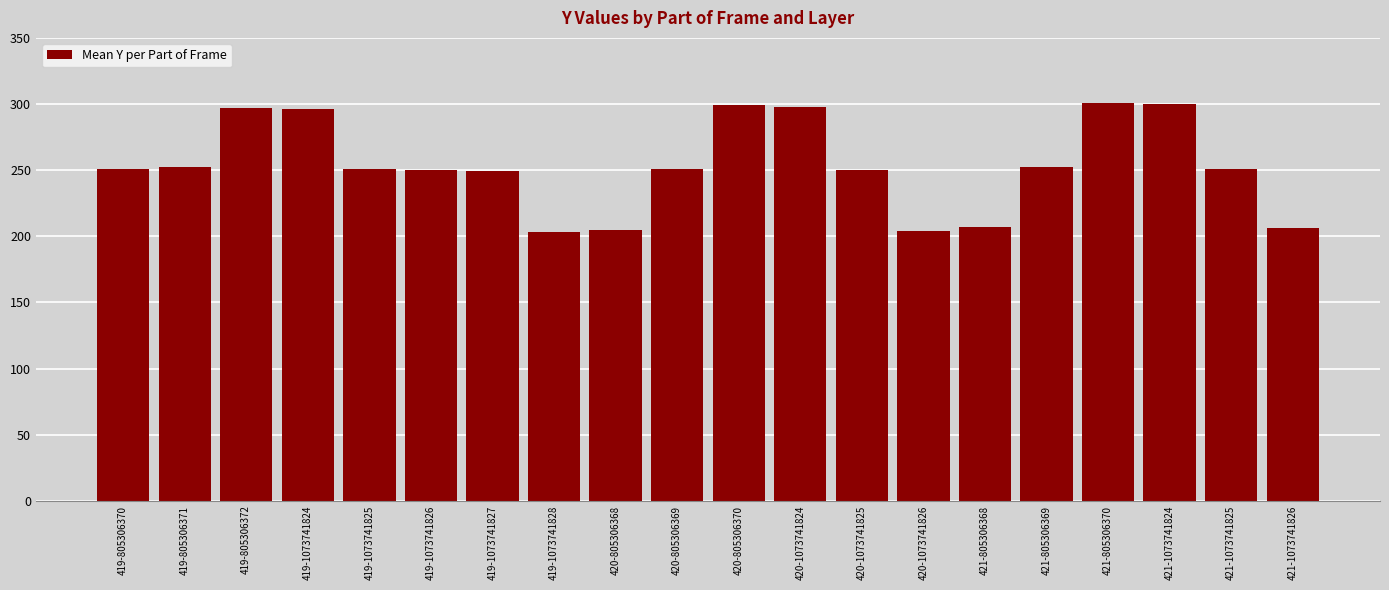

What is the difference between the values at 420-1073741824 and 421-1073741825?

47